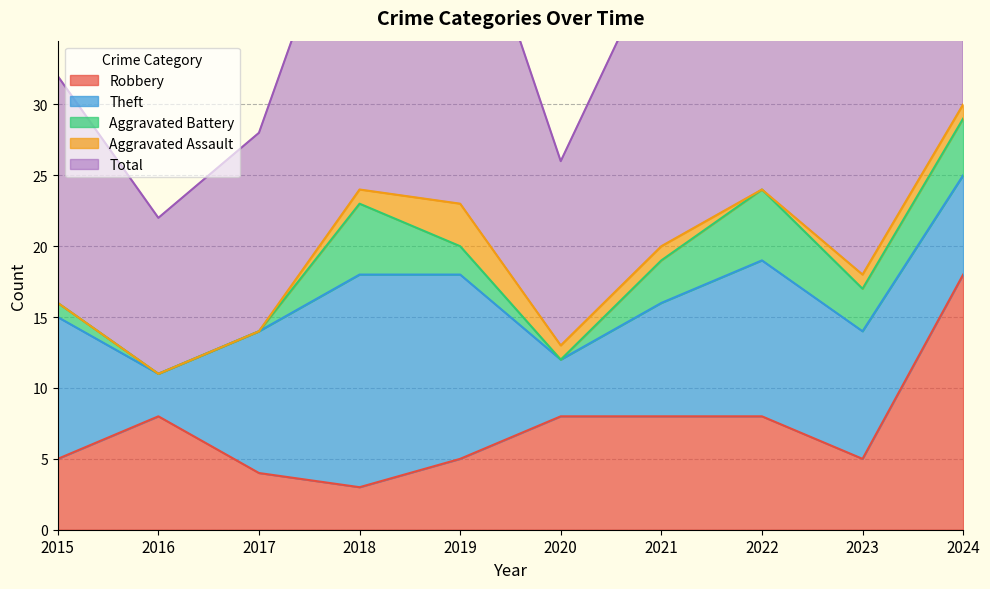

Which series has the widest spread of values?

Total